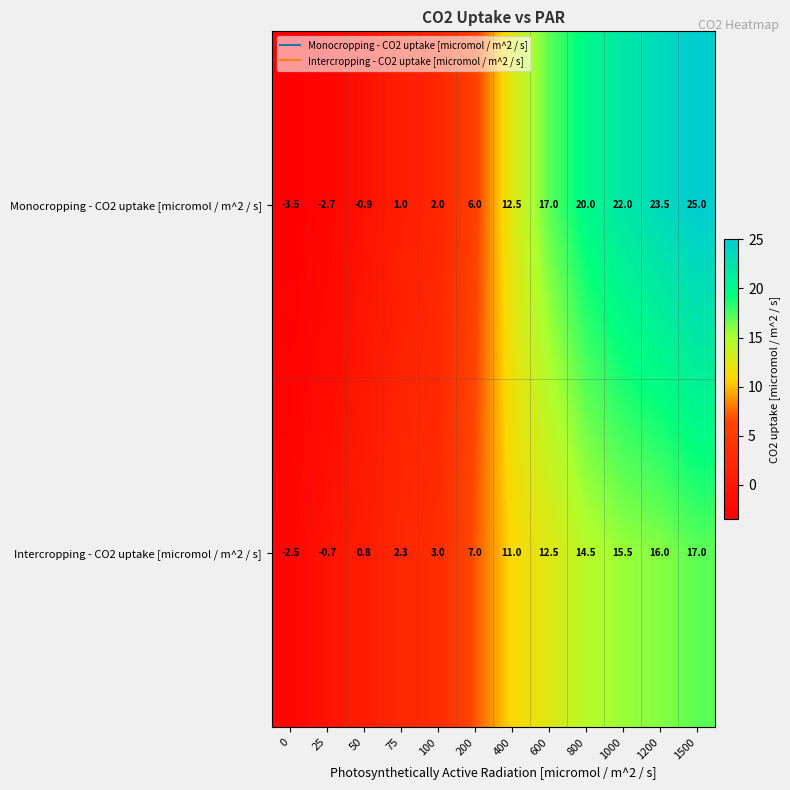

How many series are shown in this chart?

2